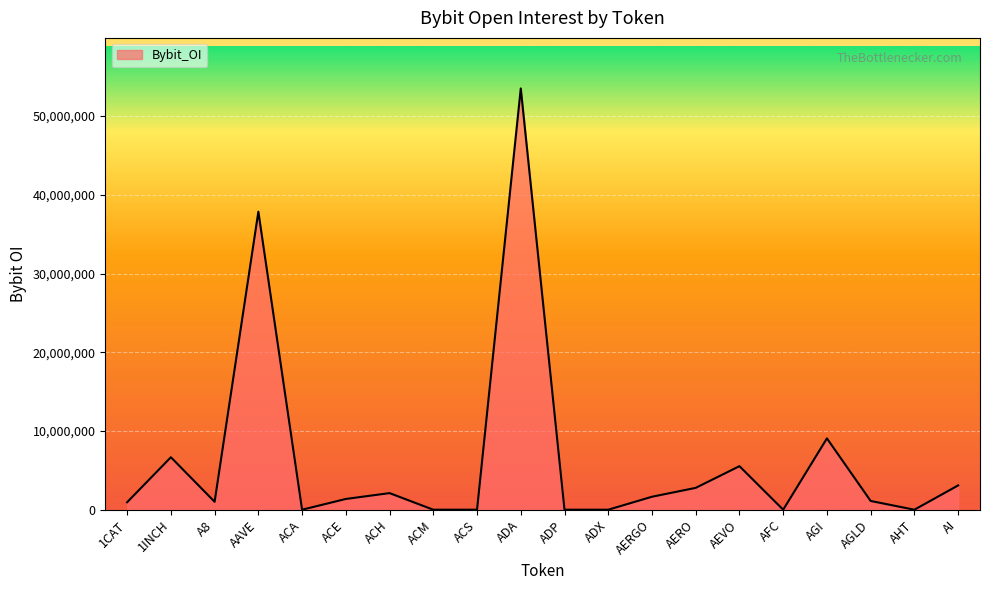

At which label is the value closest to 26758338?

AAVE